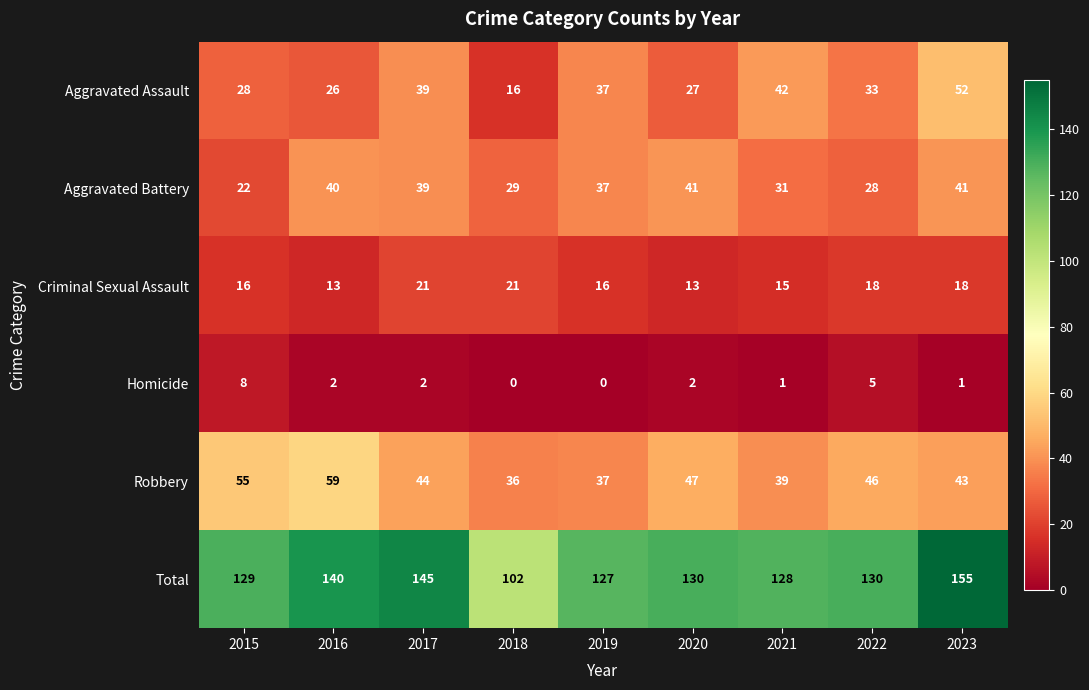

What is the difference between the second highest and second lowest values in the Robbery series?

18